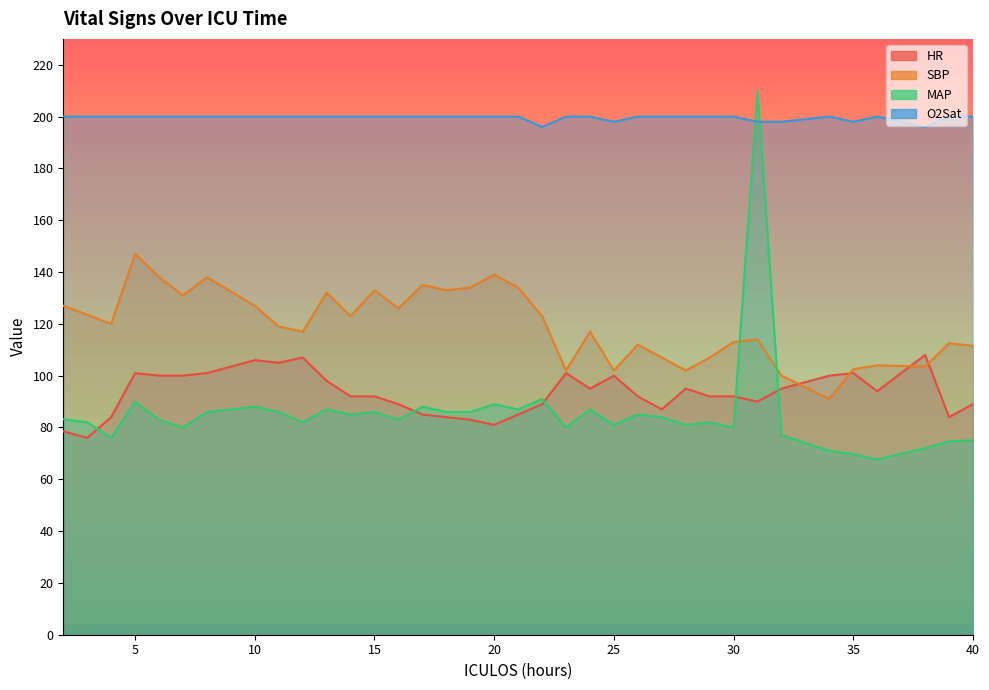

Which series ends up on top after the final intersection of MAP and SBP?

SBP